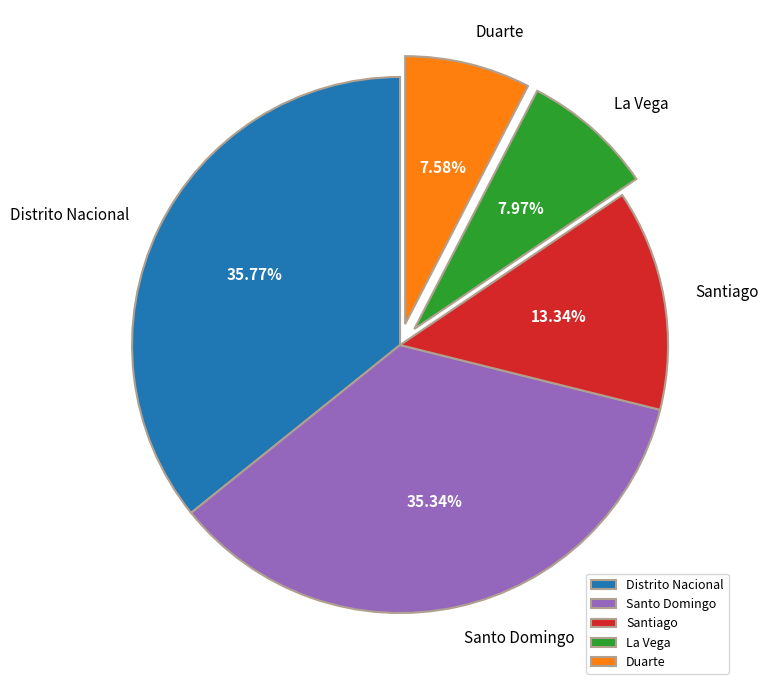

Between Santiago and Distrito Nacional, which is larger?

Distrito Nacional